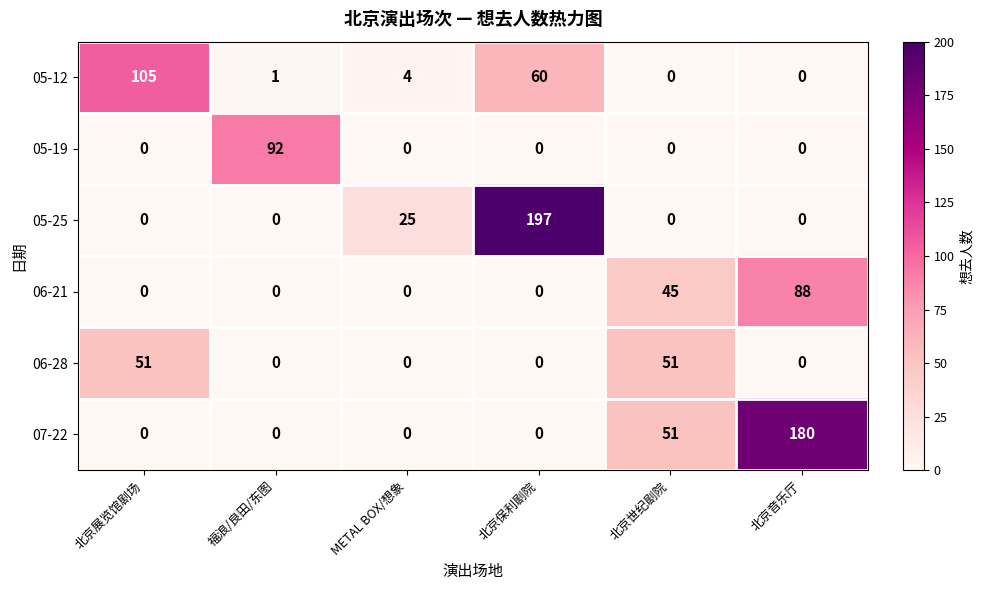

Between 北京保利剧院 and 北京世纪剧院, which series saw the biggest shift?

05-25